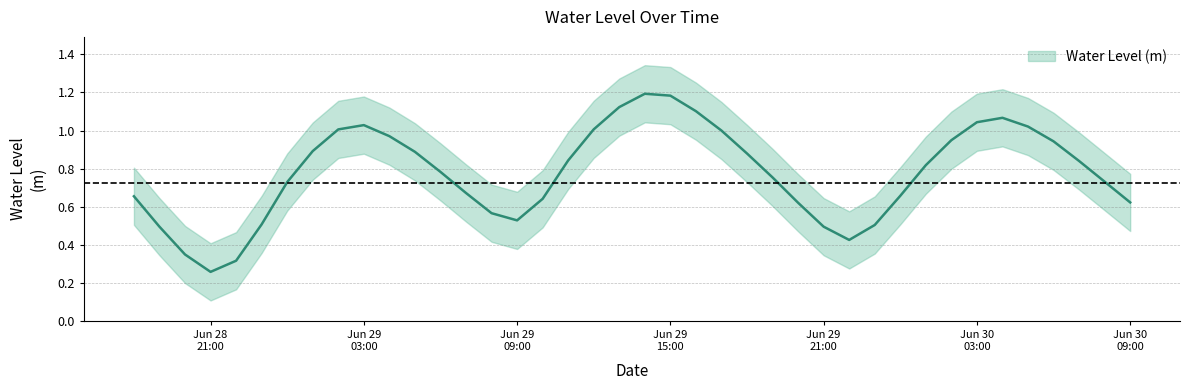

What is the smallest value displayed?

0.3